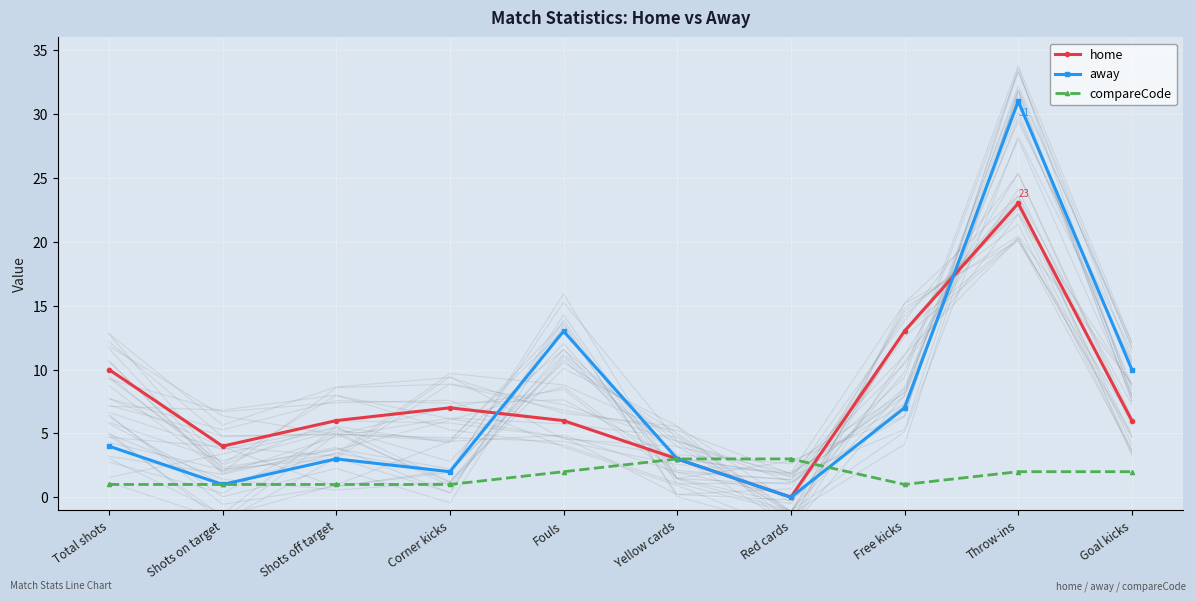

Between Shots off target and Corner kicks, which series saw the biggest shift?

home